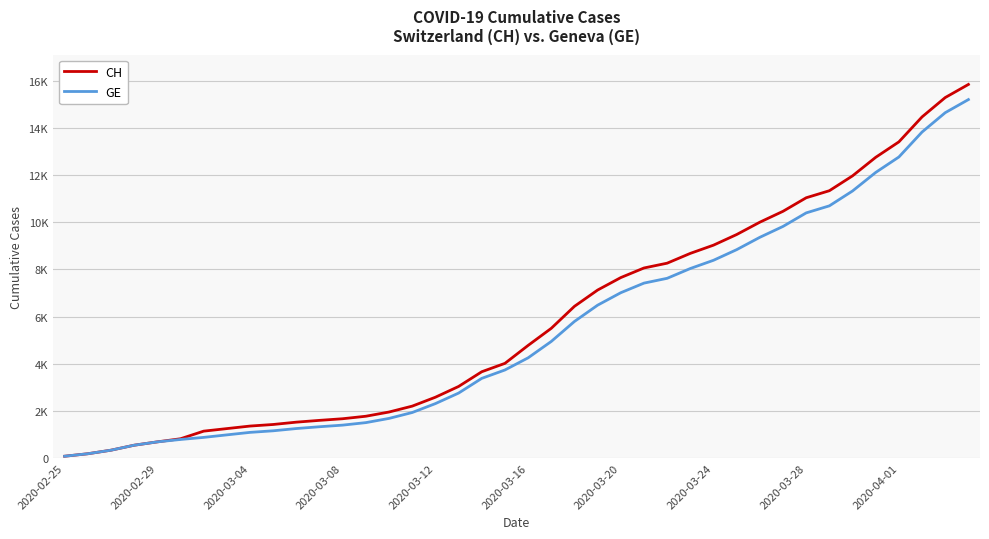

What is the value of the CH point at the 11th from the left?

1519